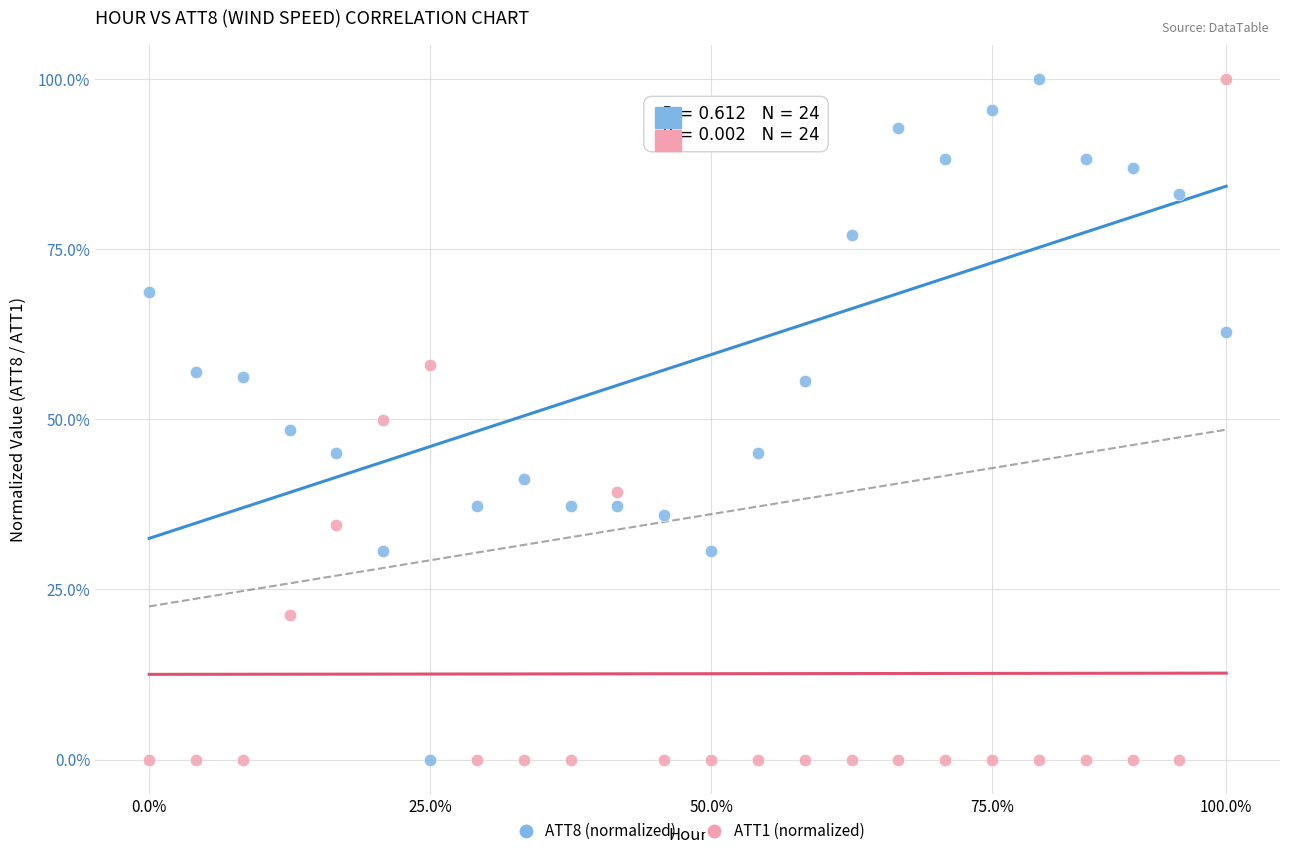

What are all the series names shown in the legend?

ATT8 (normalized), ATT1 (normalized)